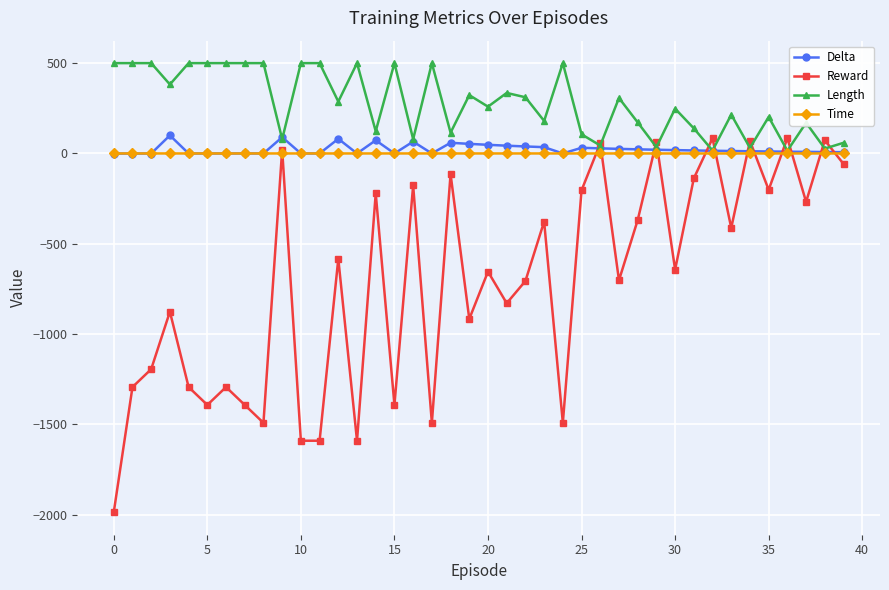

Which series has the largest total across all categories?

Length